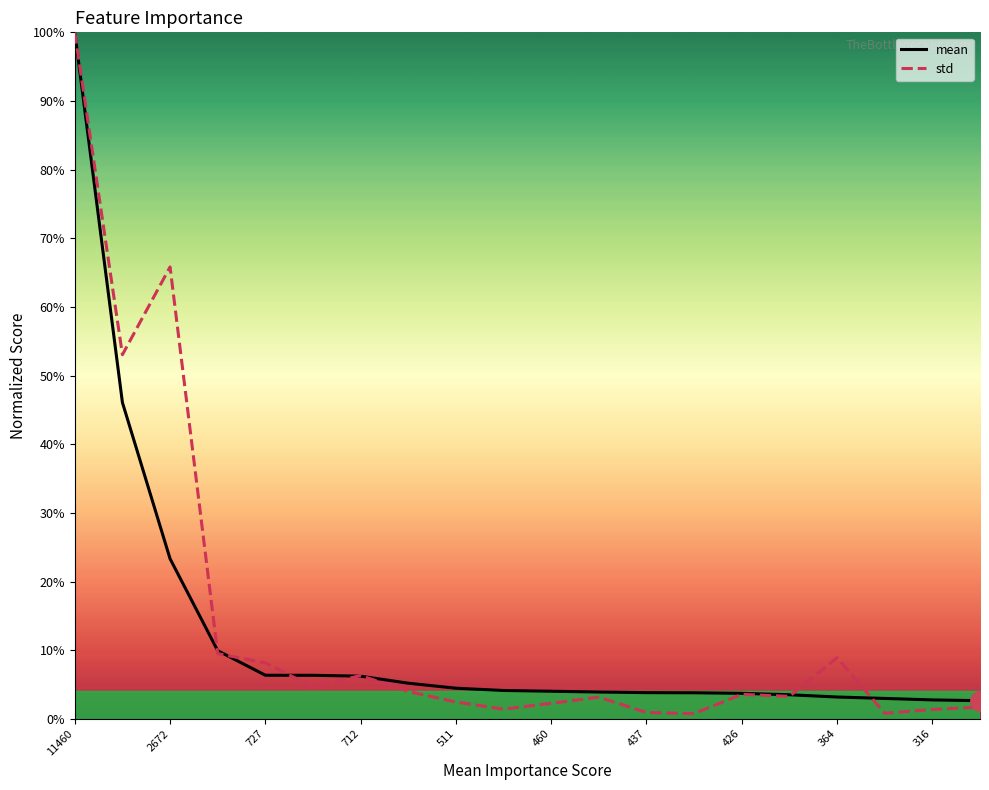

The std series shows 2.2 at 19. True or false?

False